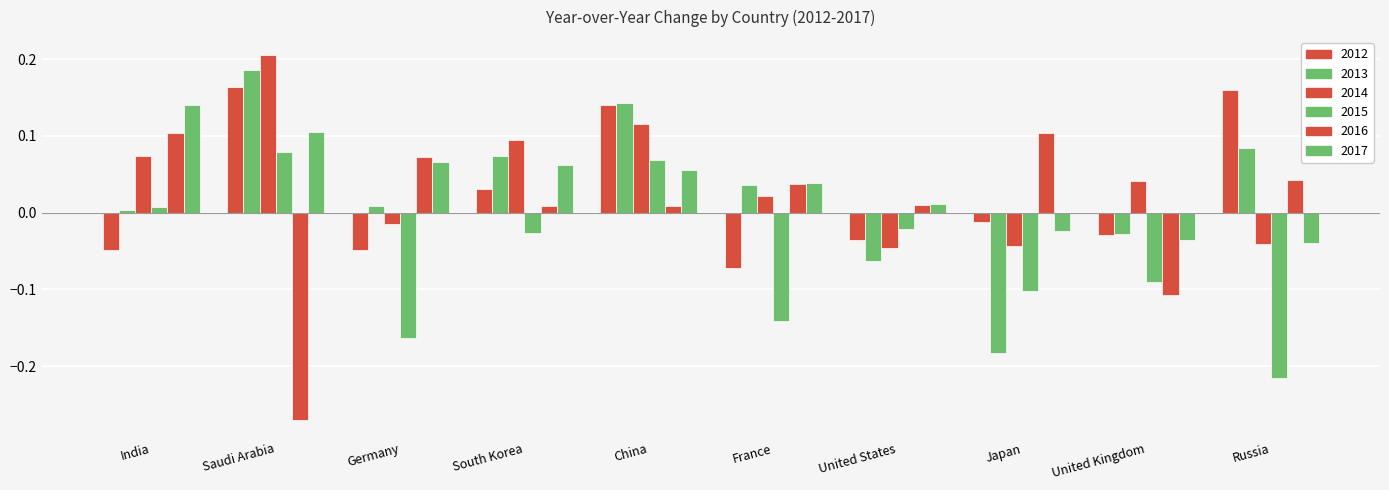

The 2013 series shows -0.2 at Japan. True or false?

True